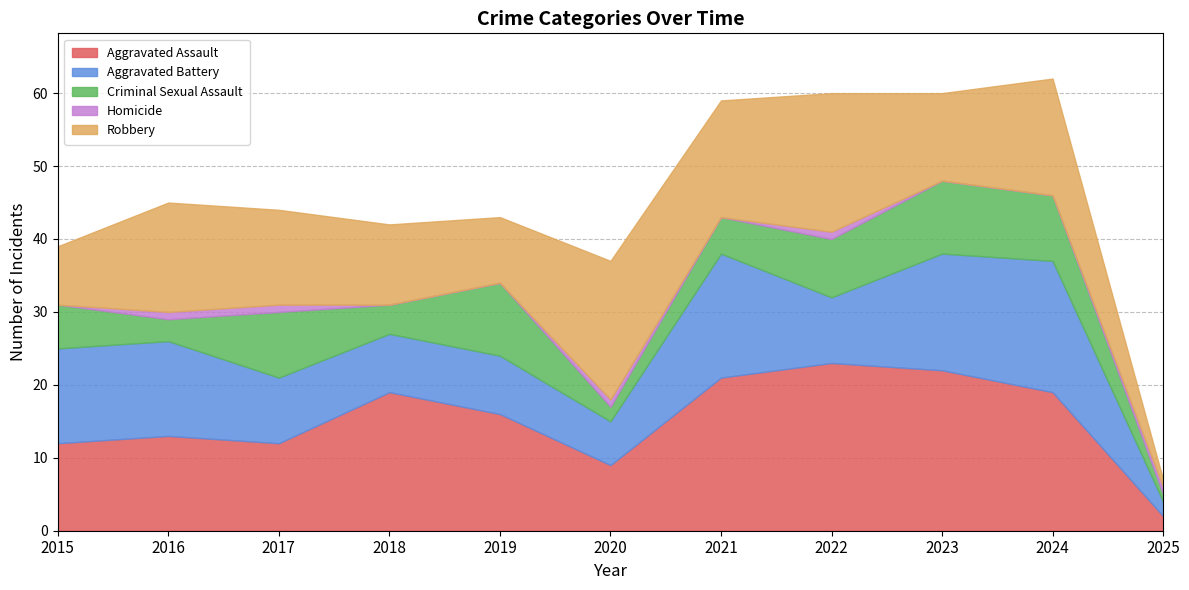

How many Criminal Sexual Assault values are between 3 and 9?

7